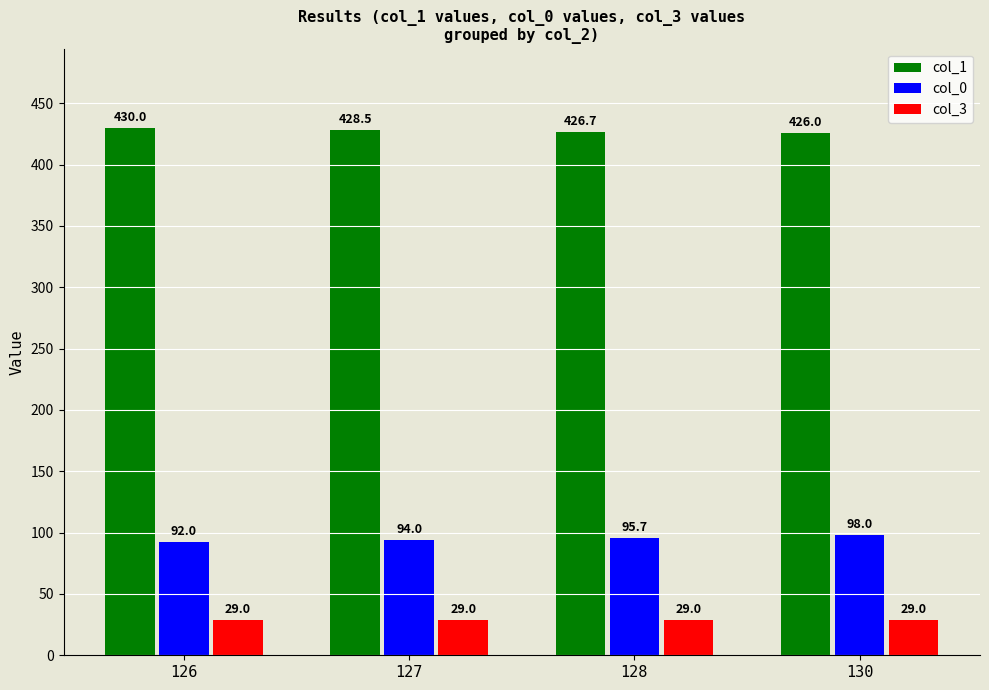

Is the value of col_3 at 128 greater than the value of col_0 at 127?

No